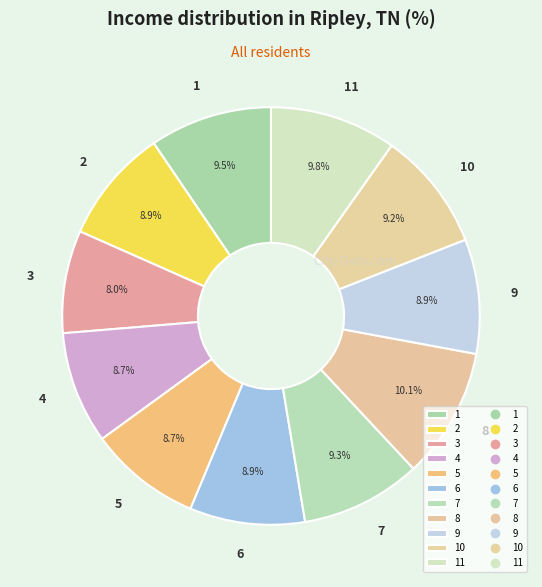

To the nearest percent, what portion does 10 represent?

9%